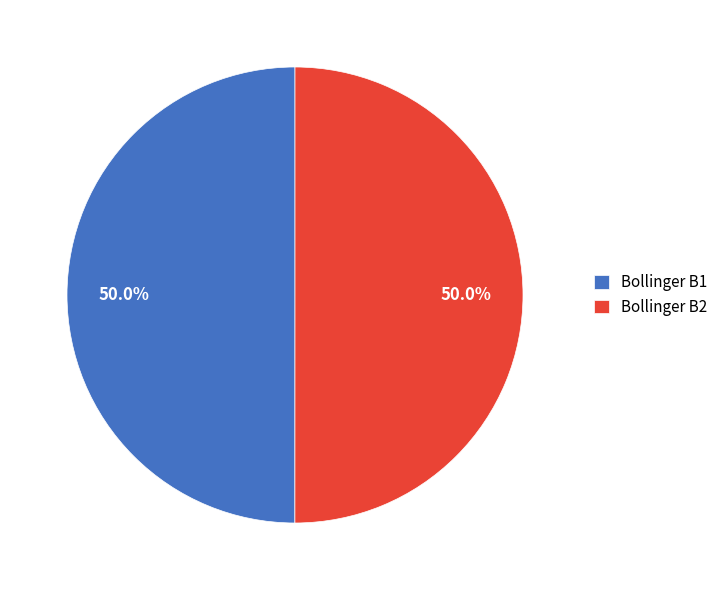

Count the number of slices in the pie.

2